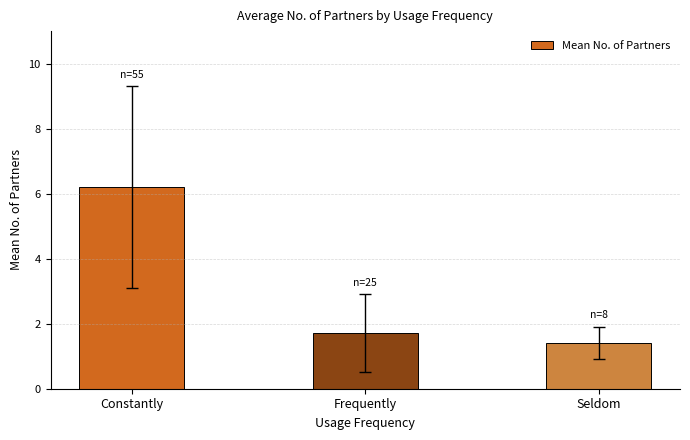

List the labels in order of value, smallest first.

Seldom, Frequently, Constantly